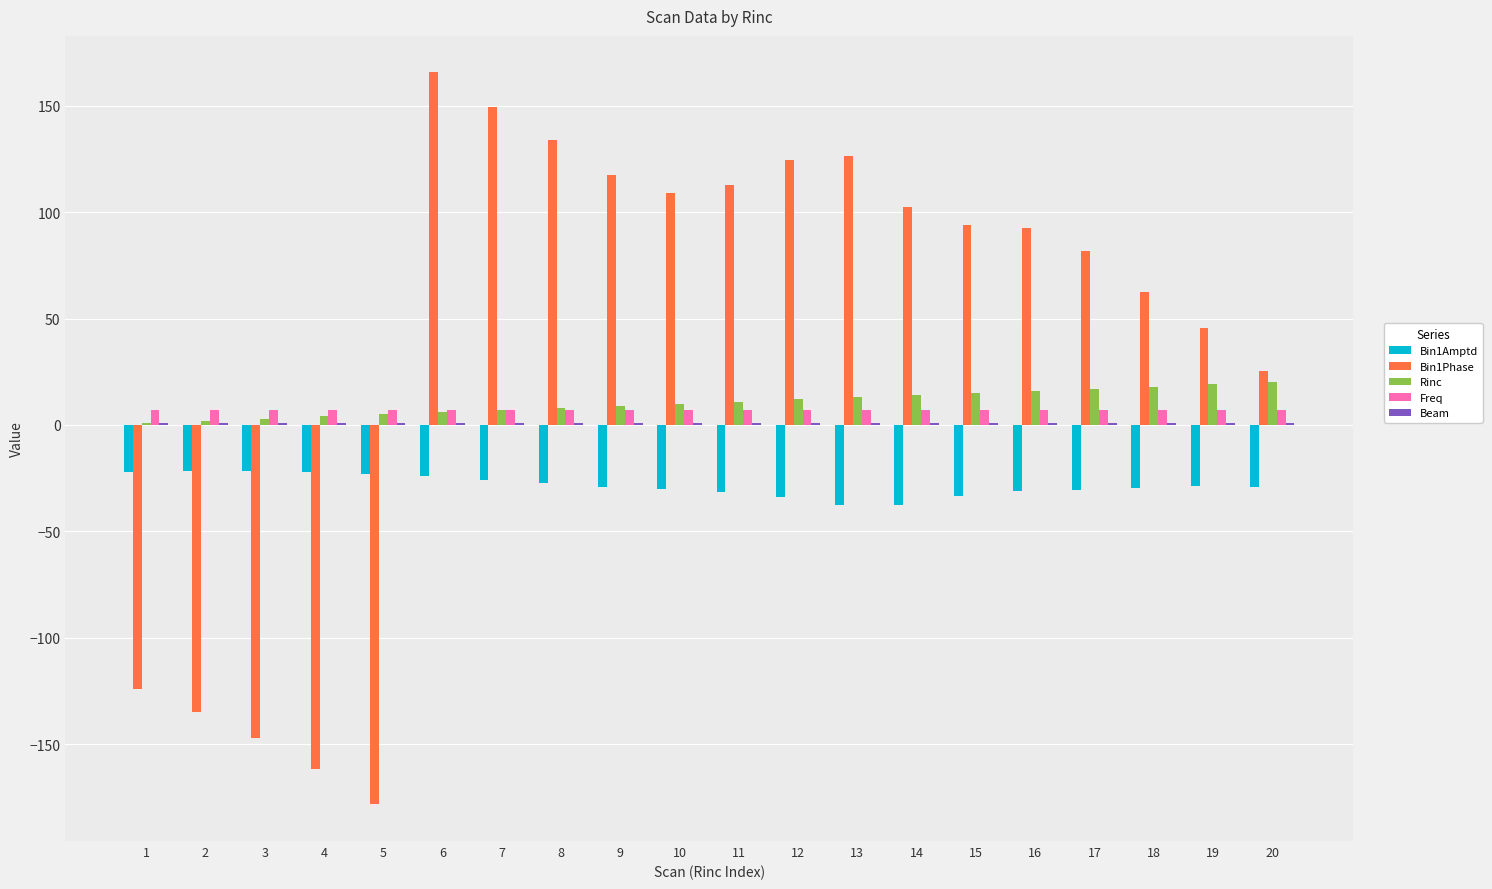

Where does the Bin1Amptd series first go above -28?

1